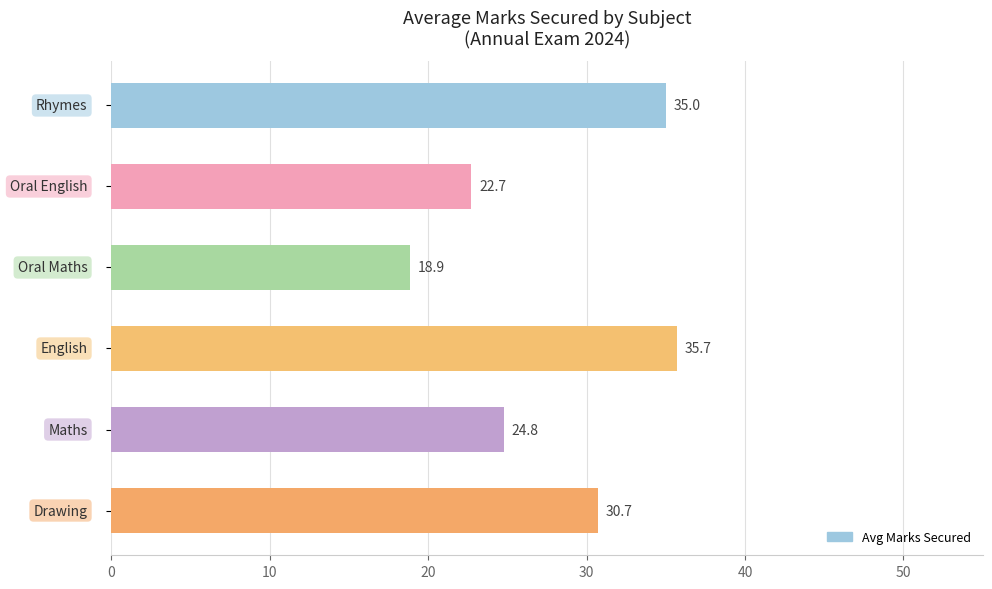

What is the sum of all values?

167.8